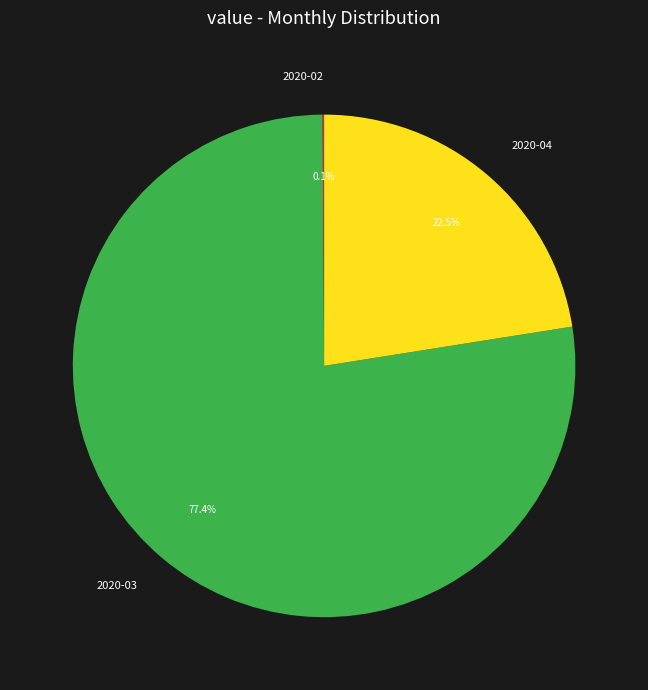

Which slice is the largest?

2020-03